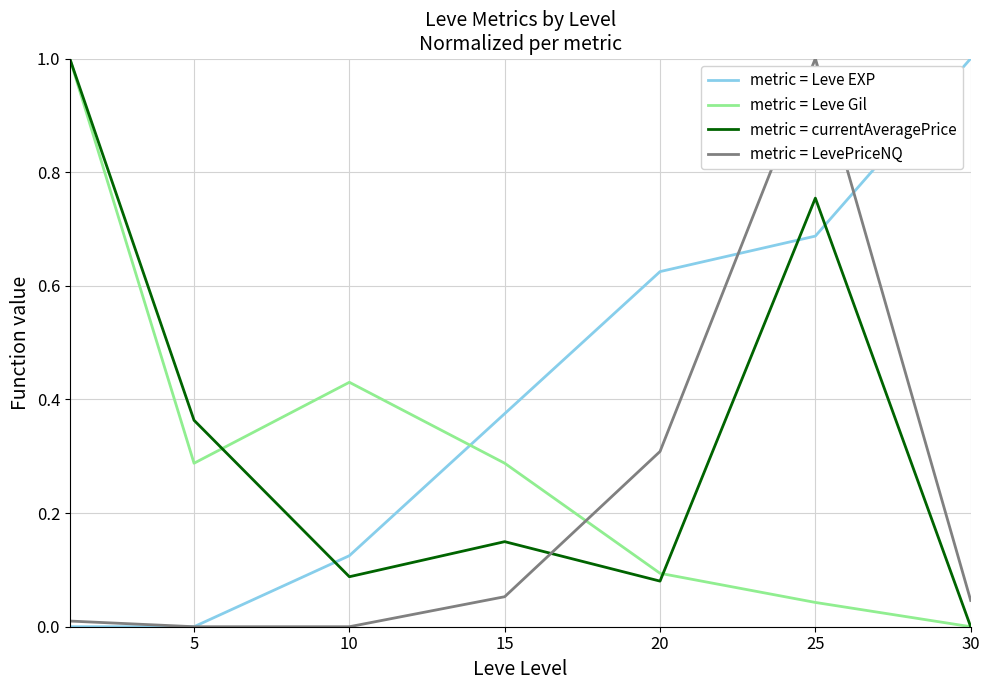

Is this an area chart (filled region under the line)?

No